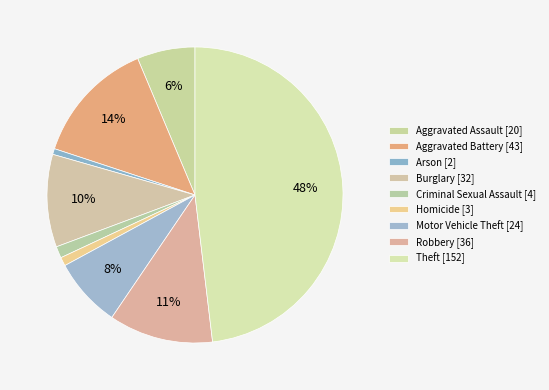

True or false: Homicide accounts for 7% of the total.

False